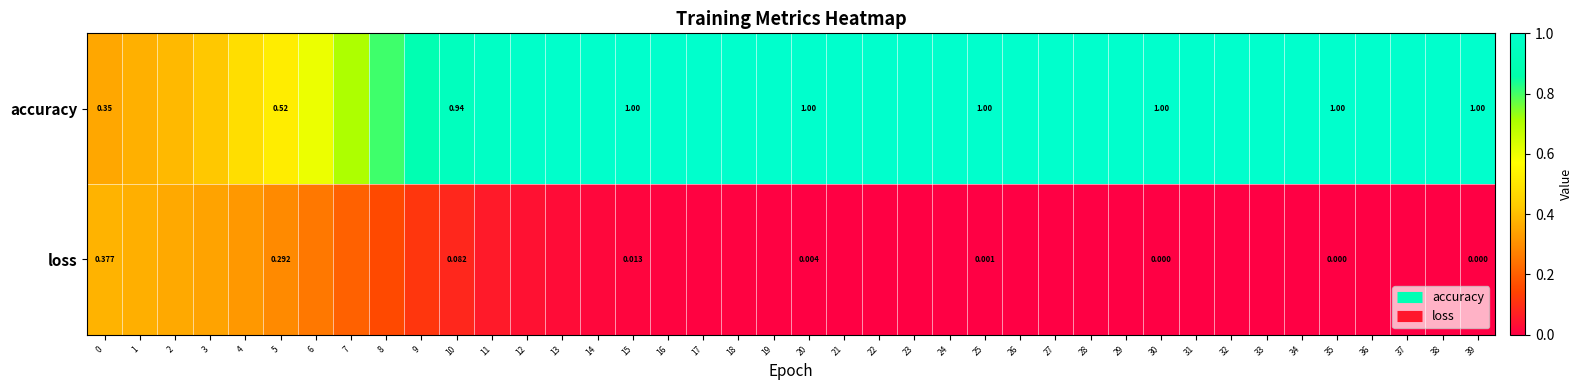

At how many categories does at least one series exceed 0?

40